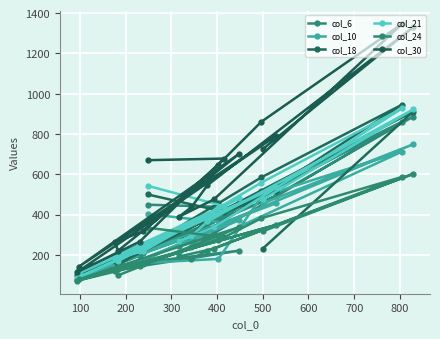

How many data points in col_24 are less than 231?

9